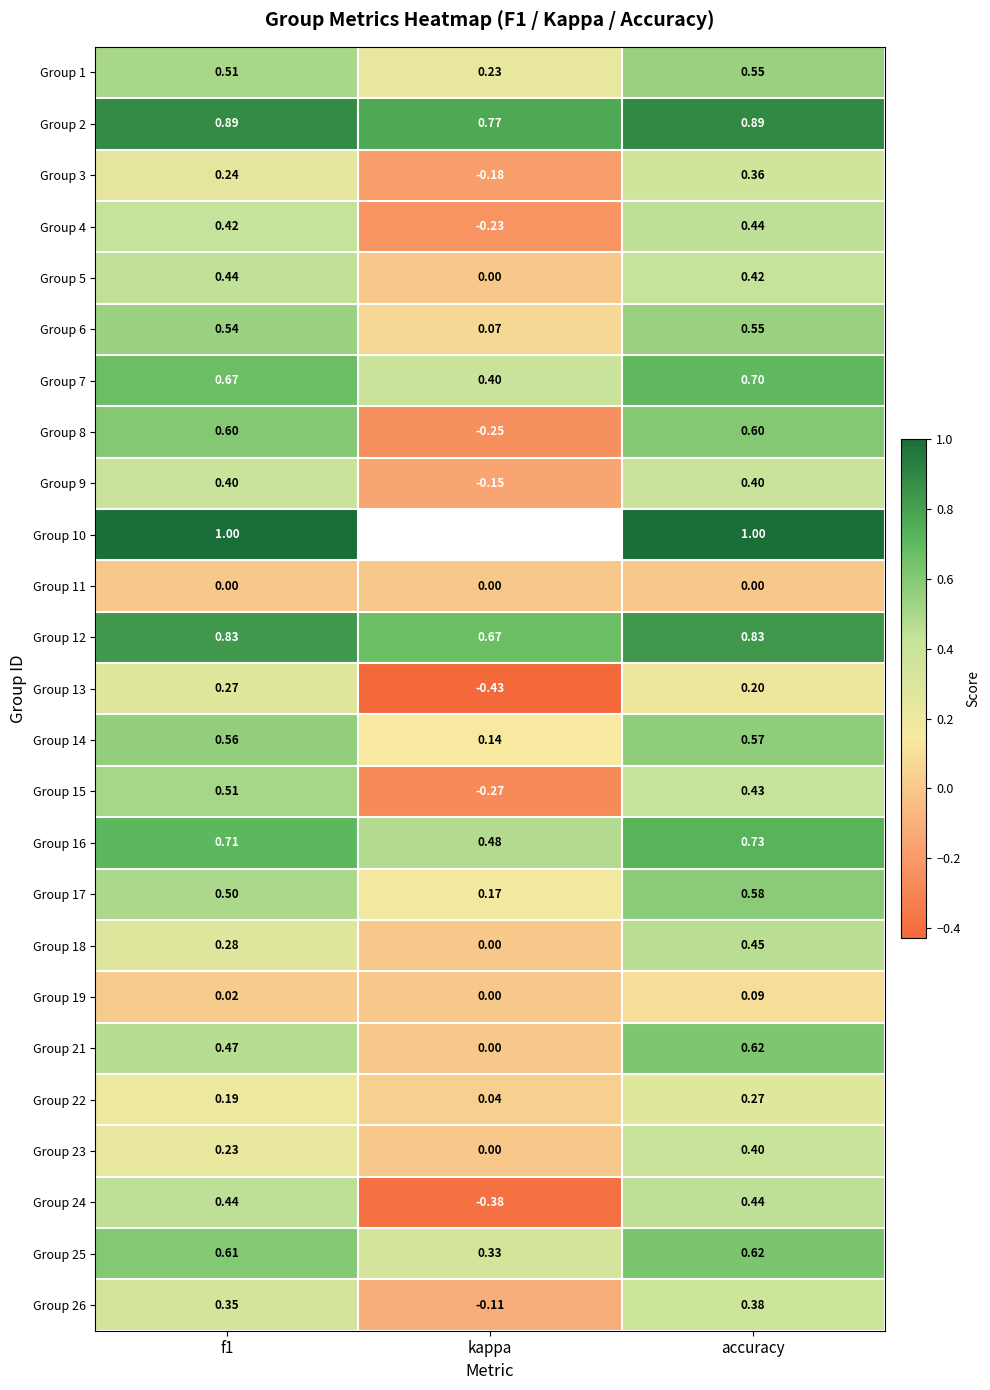

Which has a higher value, kappa or f1?

f1